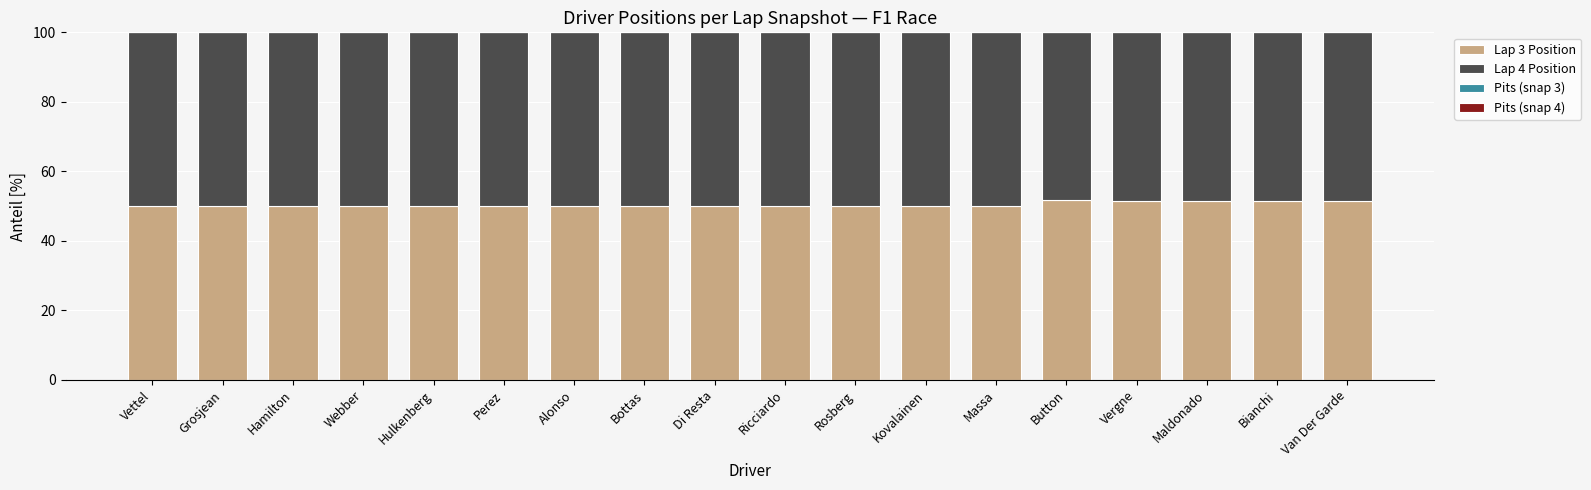

What is the total value across all series at Hamilton?

100.0